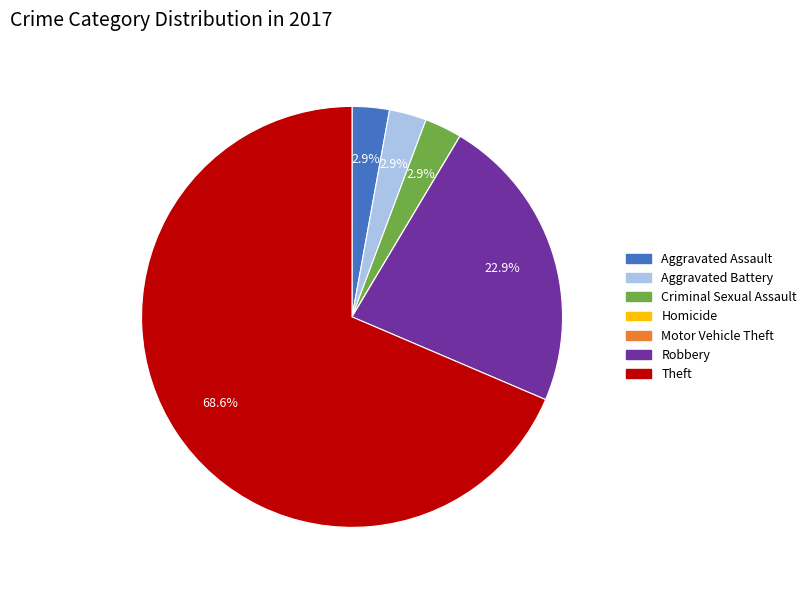

Which slice is the largest?

Theft